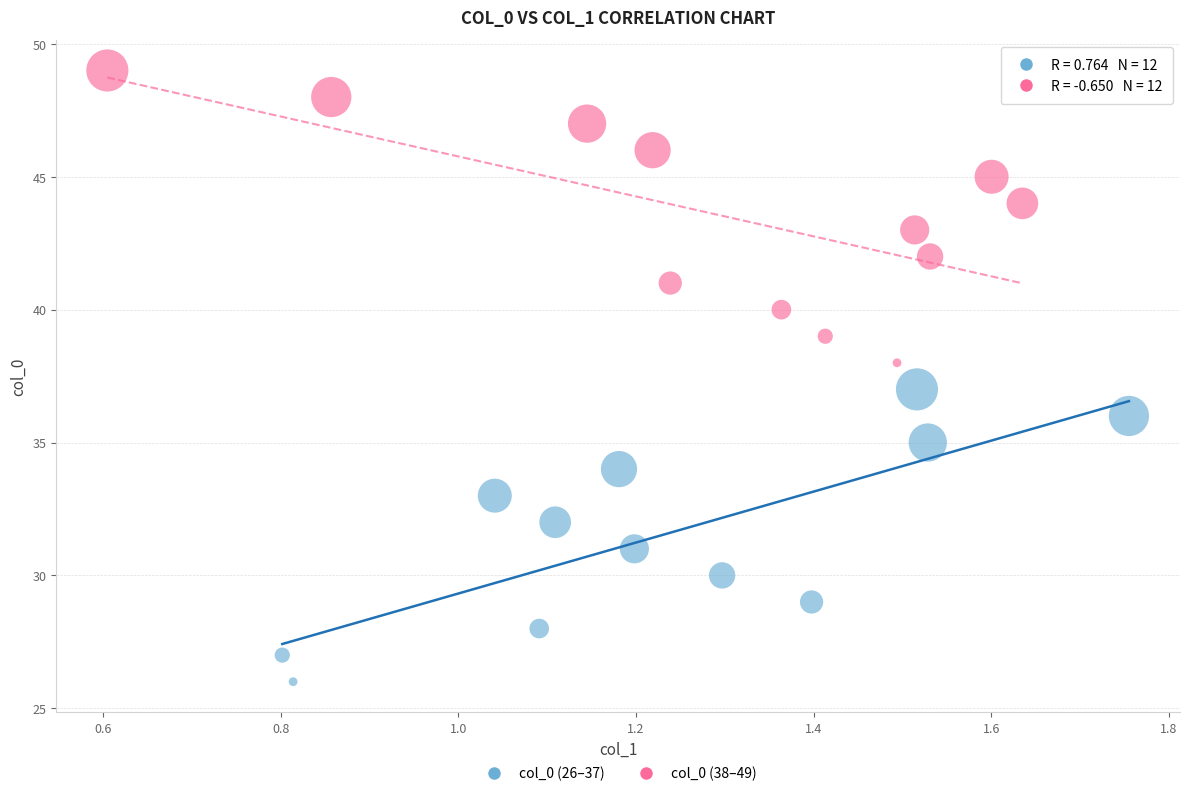

Which series contains the lowest Y value?

col_0 (26–37)